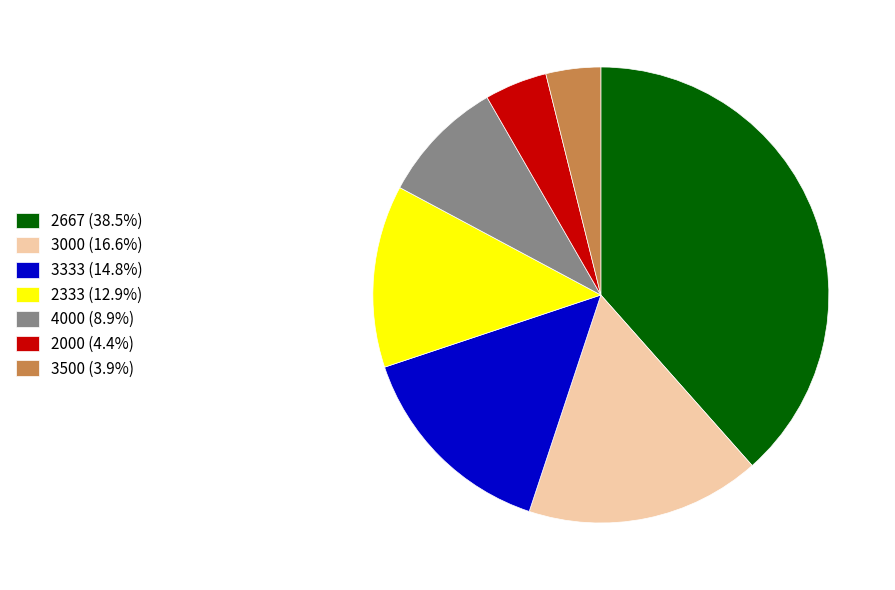

What is the ratio of the value at 3500 (3.9%) to the value at 2333 (12.9%)?

0.3